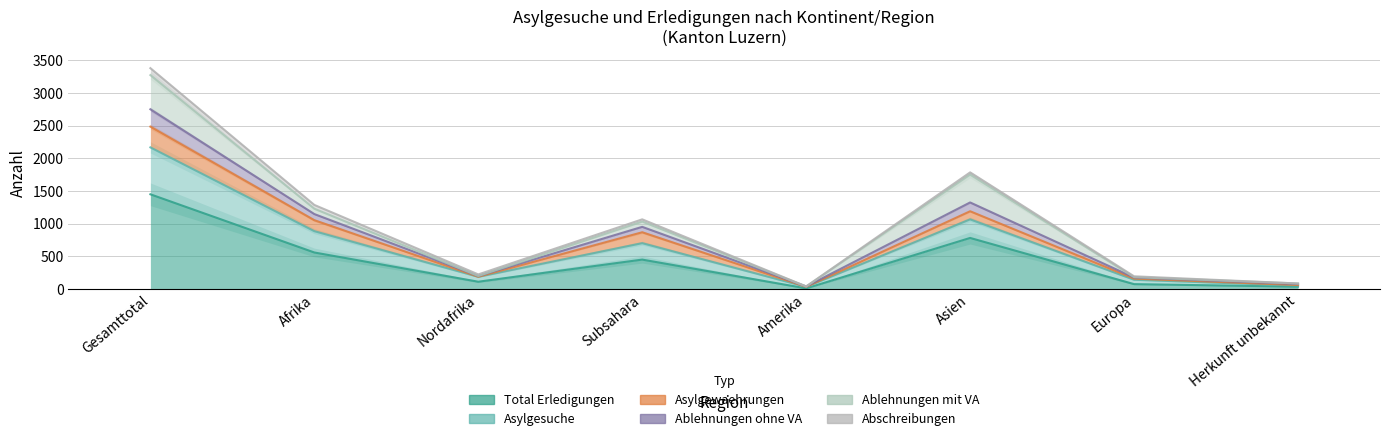

At which category does the chart reach its peak across all series?

Gesamttotal